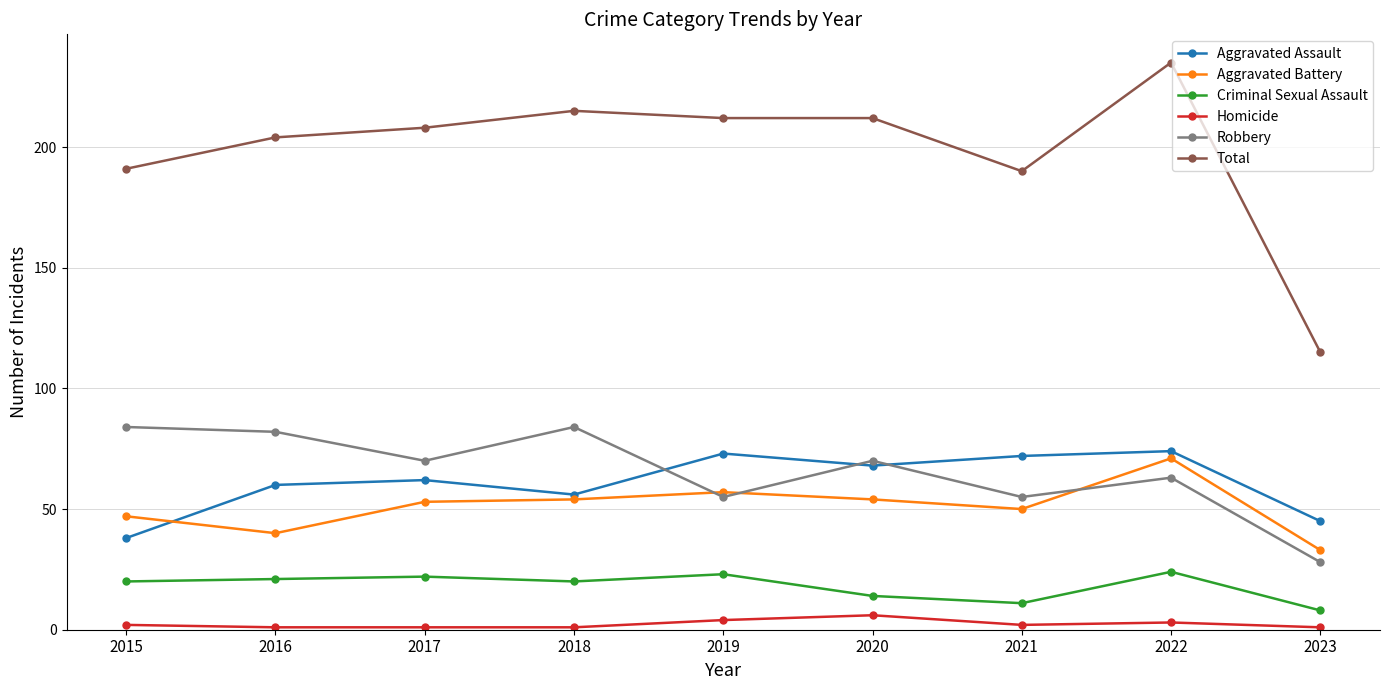

What is the value of the Homicide point at the 1st from the left?

2